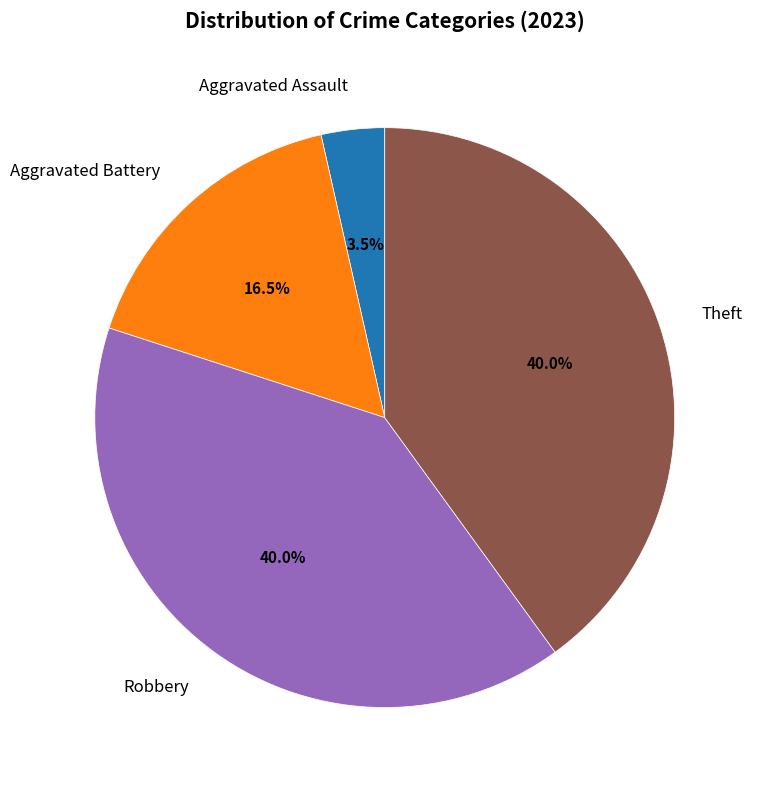

Between Robbery and Aggravated Assault, which is larger?

Robbery